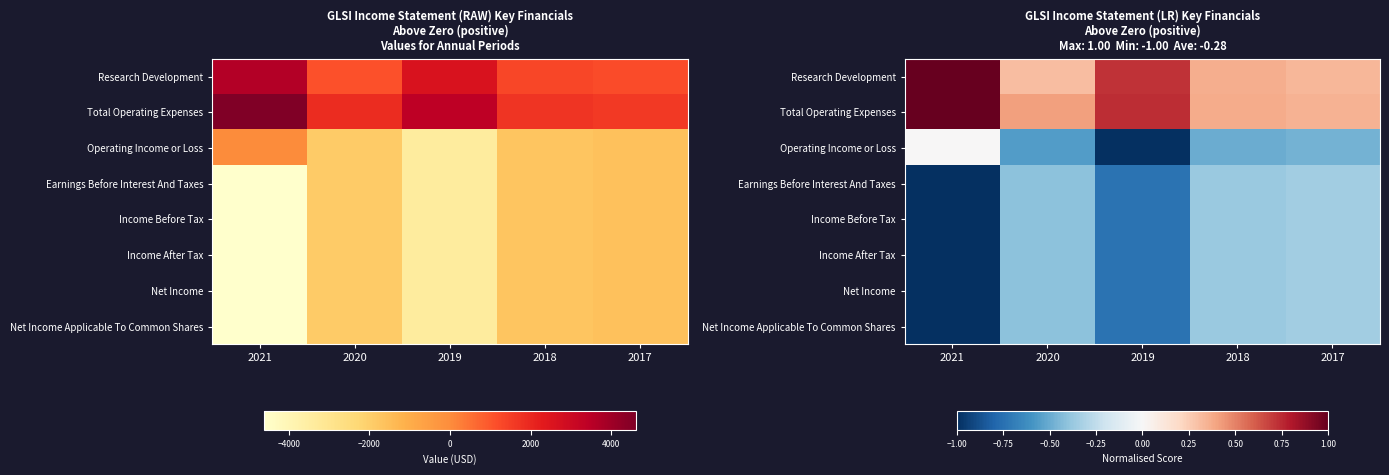

Which series has the largest range (max minus min)?

Operating Income or Loss